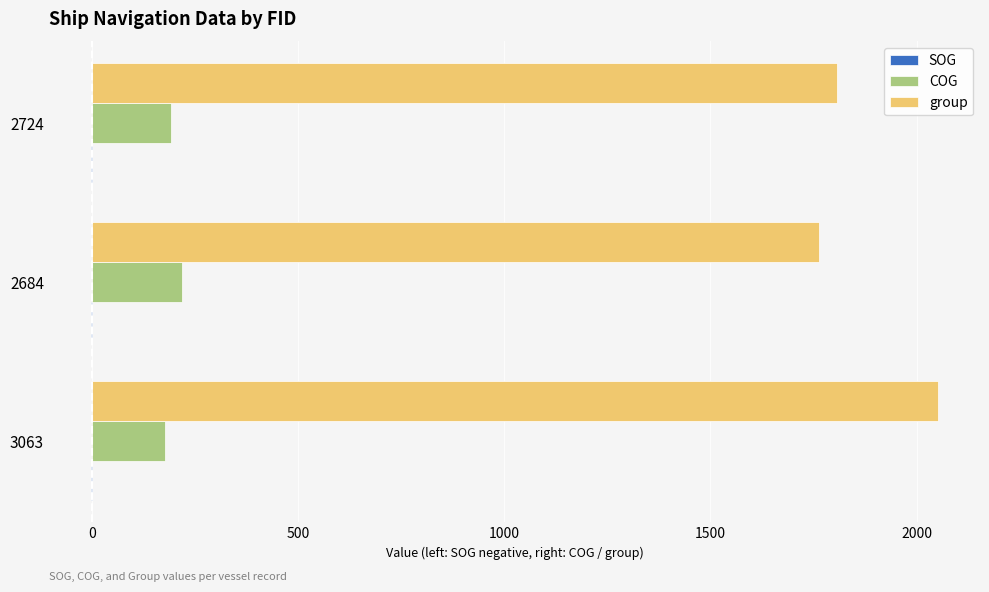

Is it true that COG equals 219.3 at 2684?

True